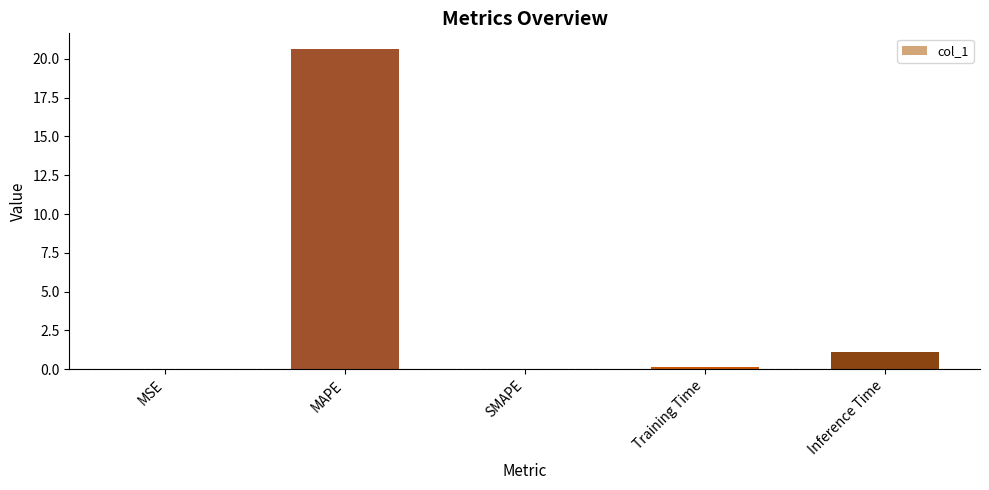

How many distinct data groups are displayed?

1